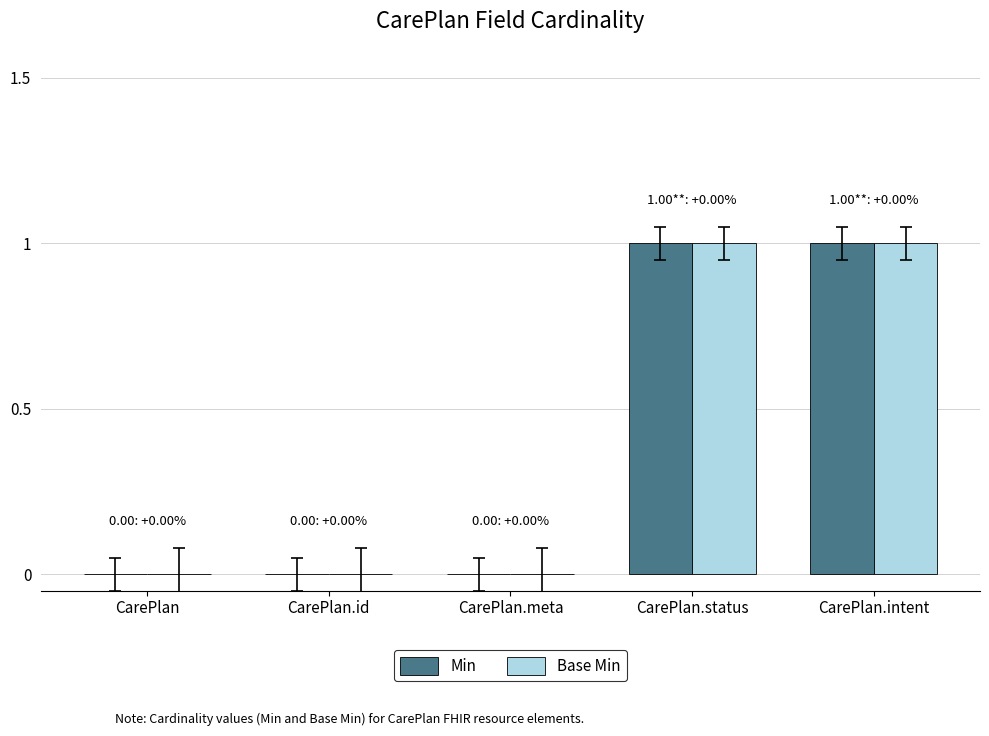

What are all the series names shown in the legend?

Min, Base Min